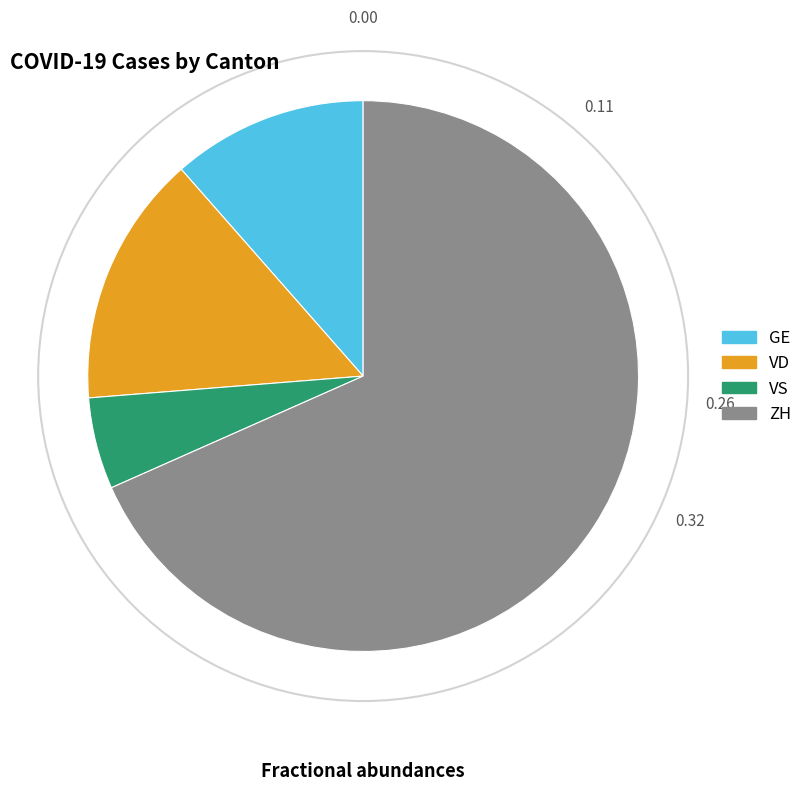

Which has a higher value, GE or VS?

GE